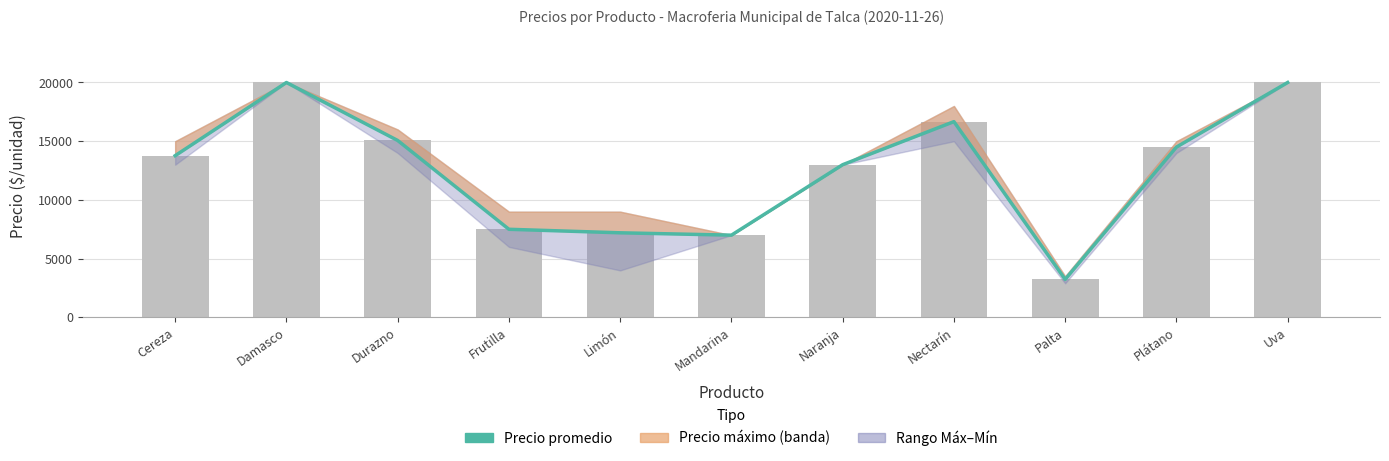

True or false: the data shows 3376 at Mandarina.

False